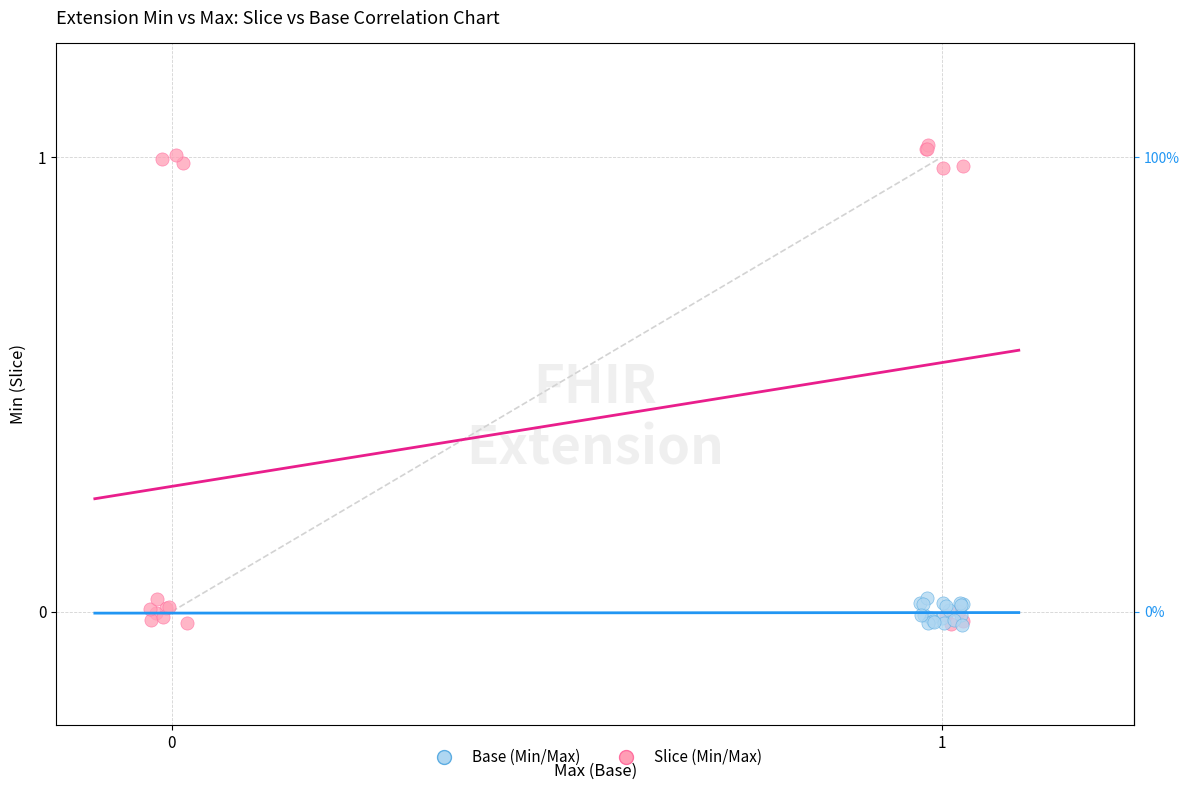

Which series reaches the maximum Y coordinate?

Slice (Min/Max)